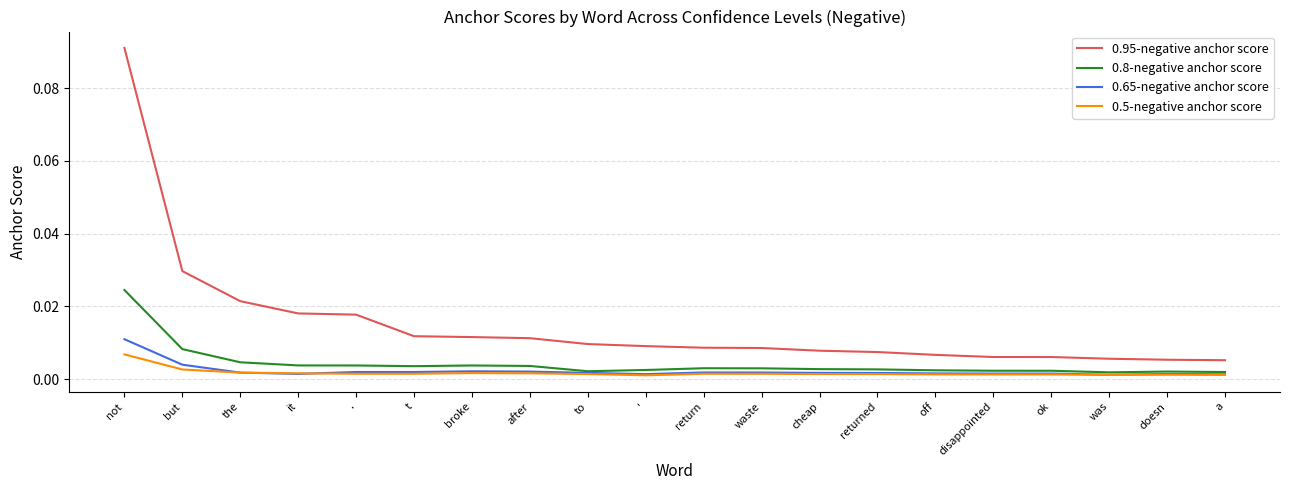

Which series has the largest range (max minus min)?

0.95-negative anchor score